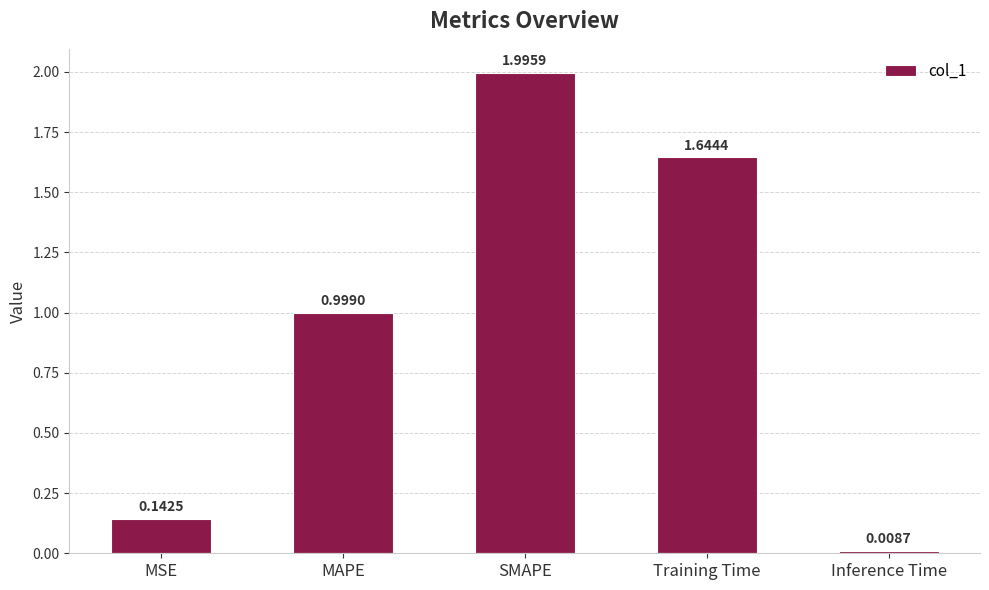

Which label corresponds to the smallest value in the chart?

Inference Time